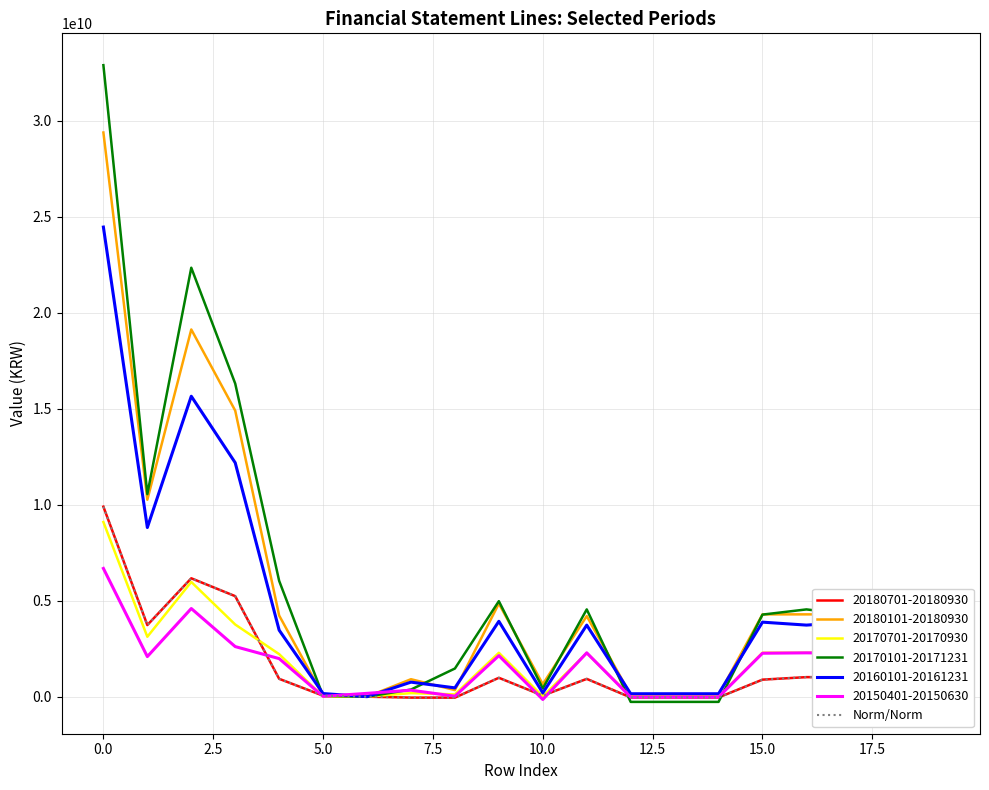

How many values are below 887612668?

10